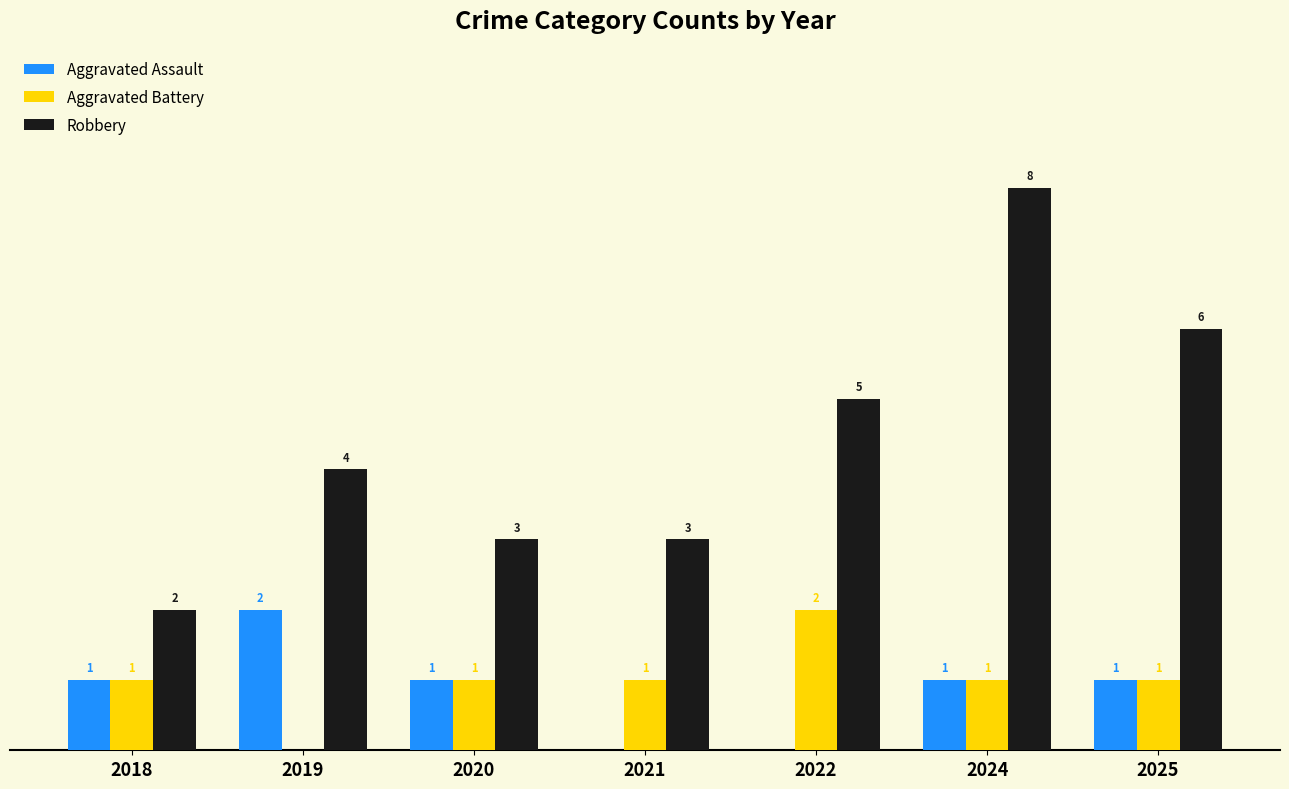

Which series changed the most between 2021 and 2024?

Robbery